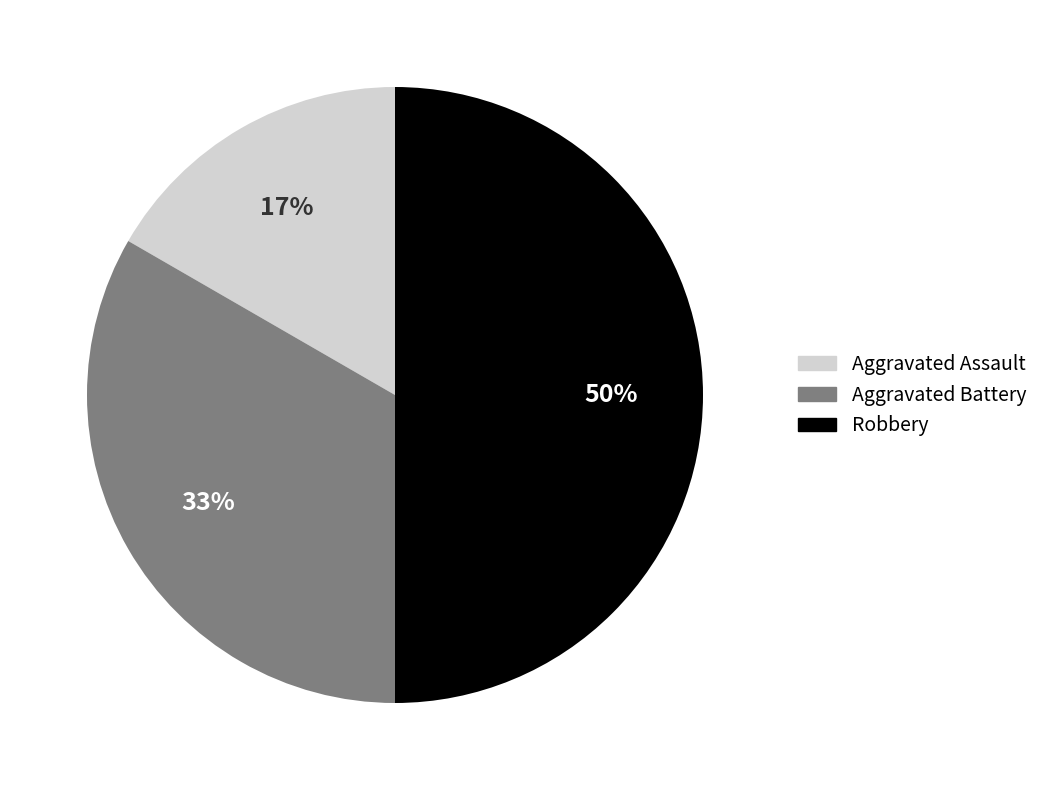

To the nearest percent, what portion does Robbery represent?

50%